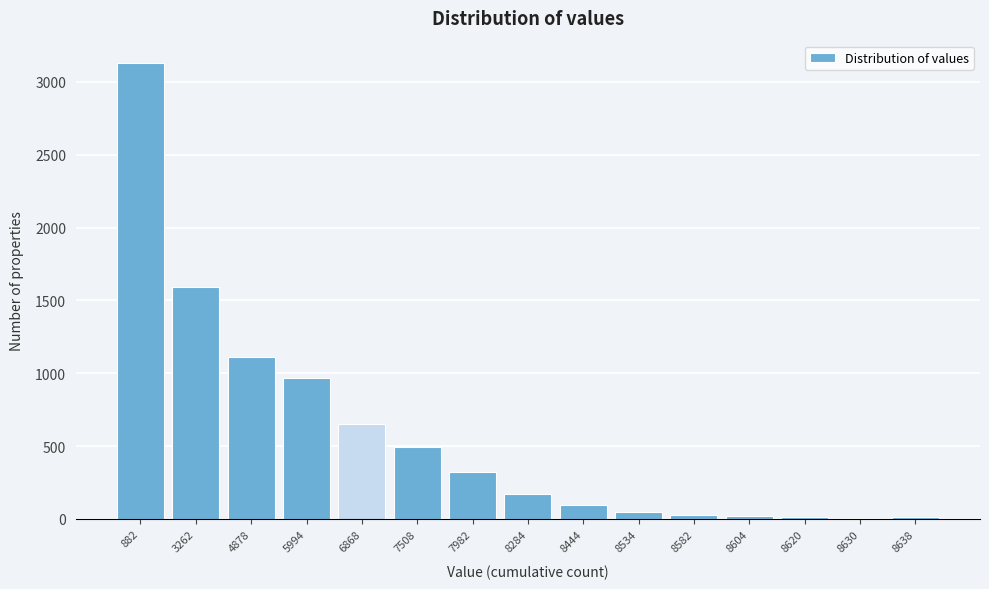

What is the sum of the values at 5994 and 3262?

2558